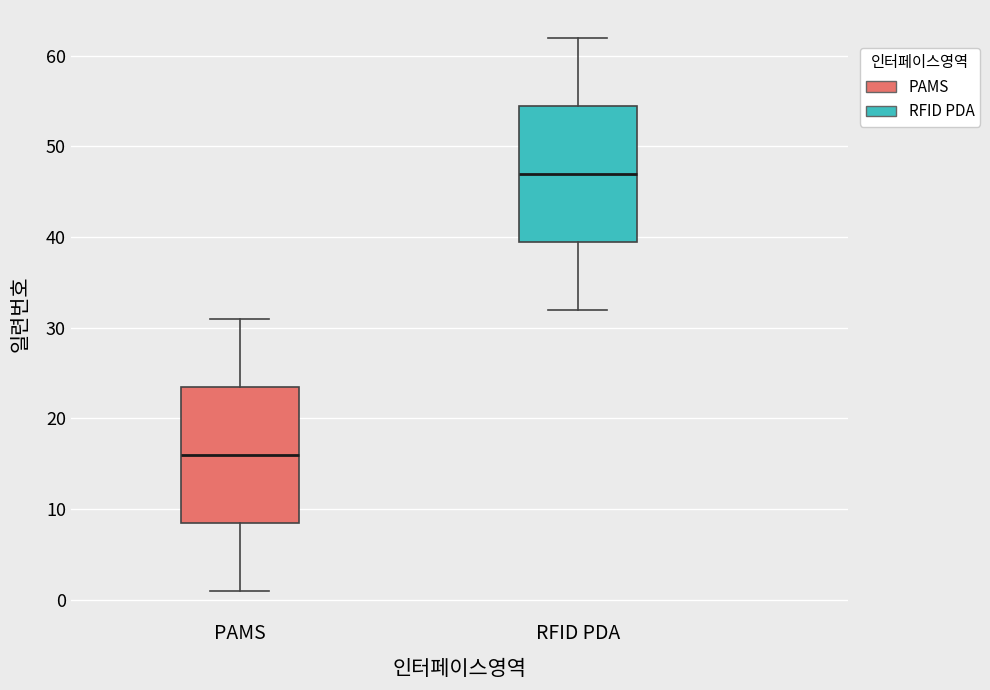

Reading left to right, transcribe this box plot: for each box, give where its median line is, the range the box spans, and where its two whiskers end, as read against the y-axis. The values are not printed on the chart, so give them approximately, as read against the axis.

PAMS: median 16, box 9 to 24, whiskers 1 to 31
RFID PDA: median 47, box 40 to 55, whiskers 32 to 62